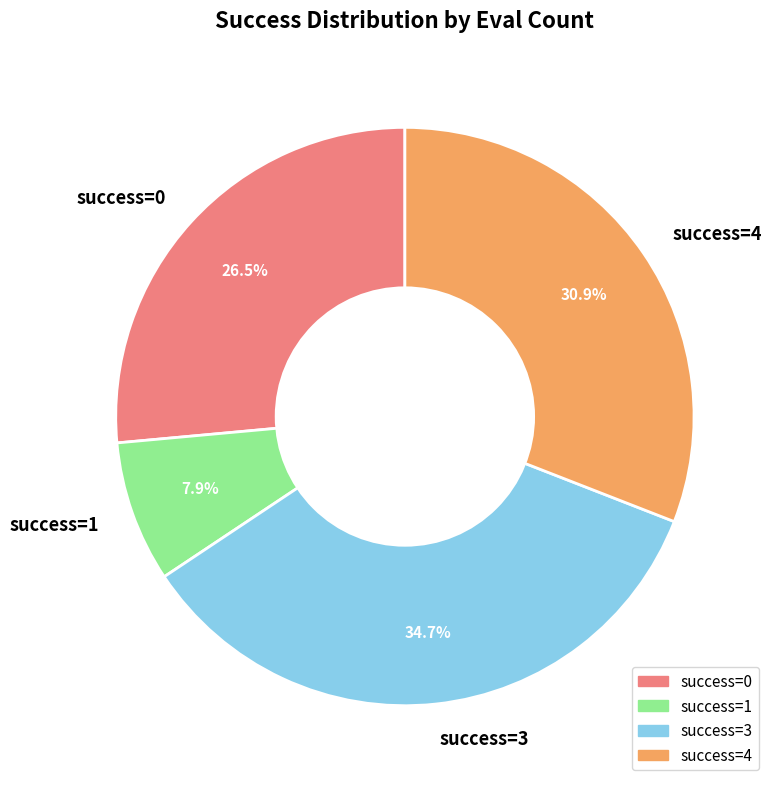

Which category has the biggest portion of the pie?

success=3